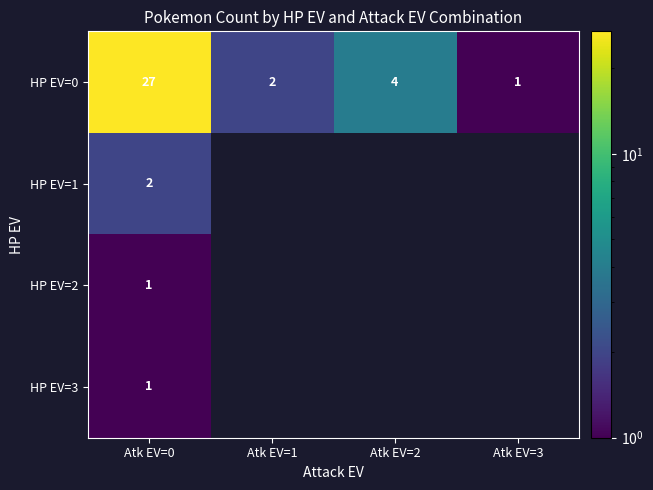

Rank the categories by HP EV=0 value from lowest to highest.

Atk EV=3, Atk EV=1, Atk EV=2, Atk EV=0